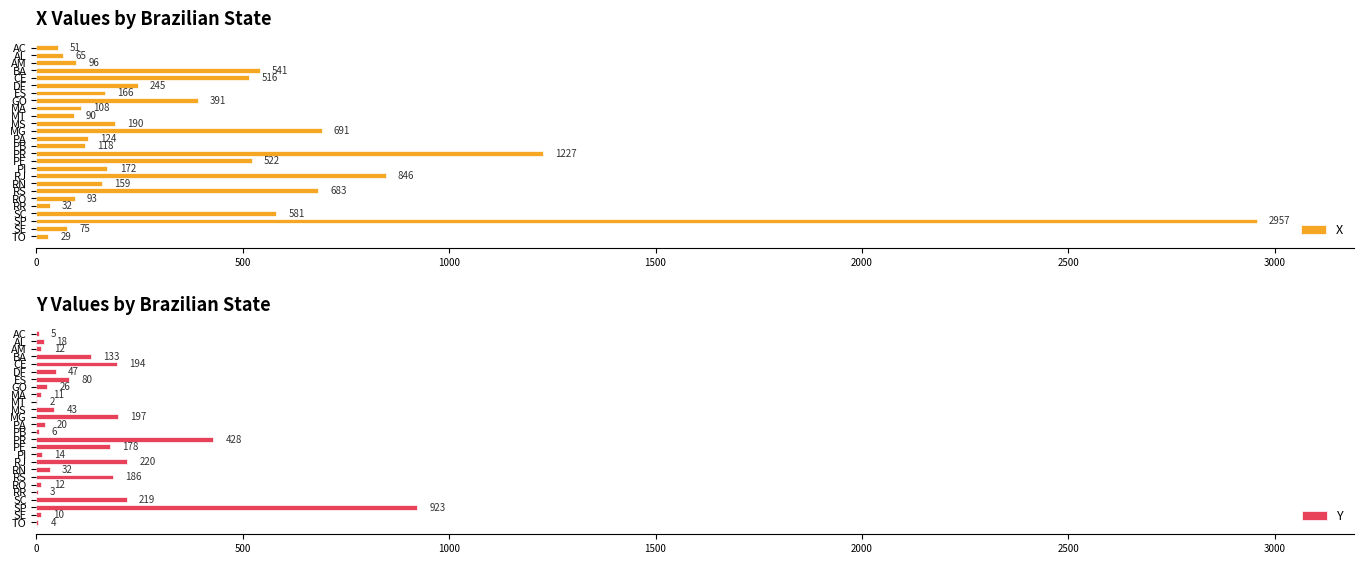

Rank the categories by X value from highest to lowest.

SP, PR, RJ, MG, RS, SC, BA, PE, CE, GO, DF, MS, PI, ES, RN, PA, PB, MA, AM, RO, MT, SE, AL, AC, RR, TO